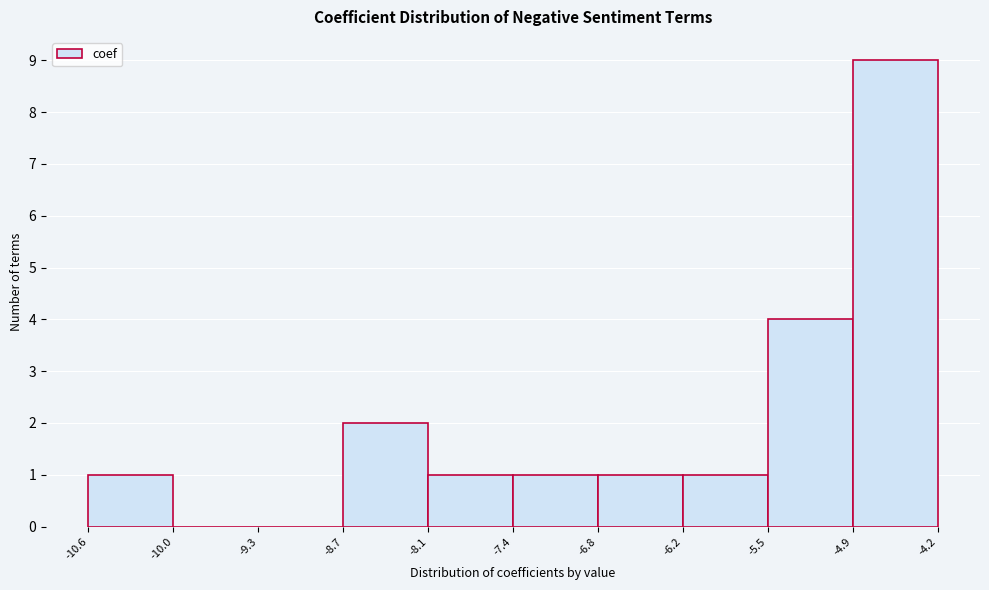

Reading left to right, transcribe this chart: for each bar, give the range it covers on the x-axis and its height. The values are not printed on the chart, so give them approximately, as read against the axis.

-10.6 to -10.0: 1
-10.0 to -9.3: 0
-9.3 to -8.7: 0
-8.7 to -8.1: 2
-8.1 to -7.4: 1
-7.4 to -6.8: 1
-6.8 to -6.2: 1
-6.2 to -5.5: 1
-5.5 to -4.9: 4
-4.9 to -4.2: 9